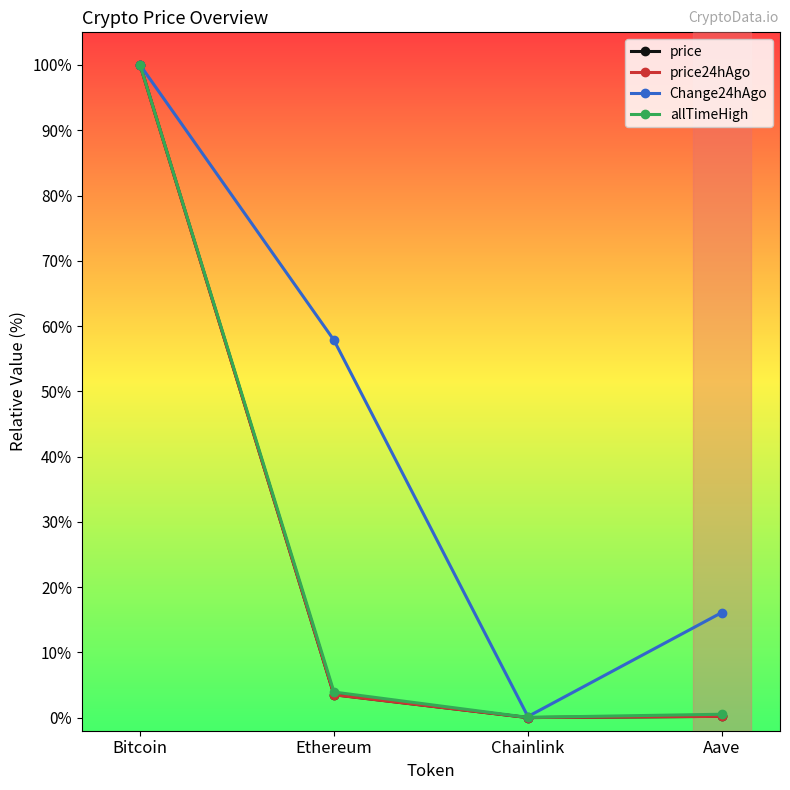

At which label does price first exceed 3?

Bitcoin